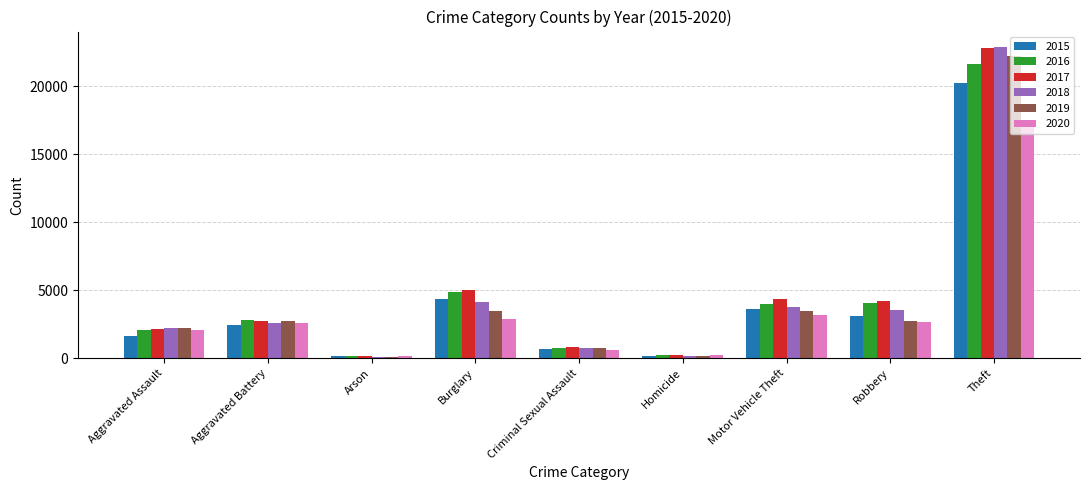

The 2019 series shows 854 at Aggravated Assault. True or false?

False